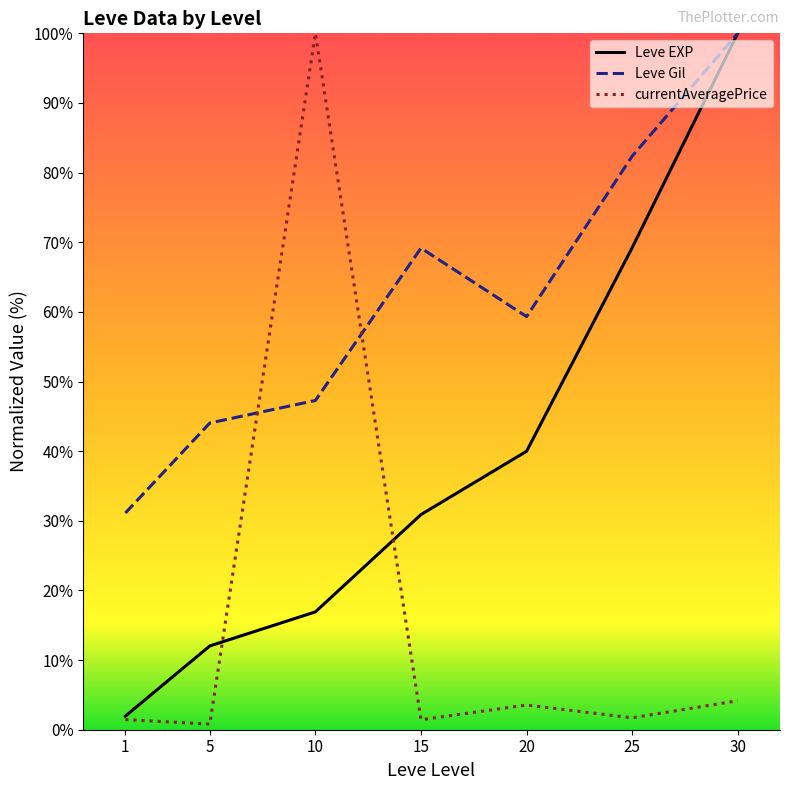

Where does the currentAveragePrice series first go above 1?

1